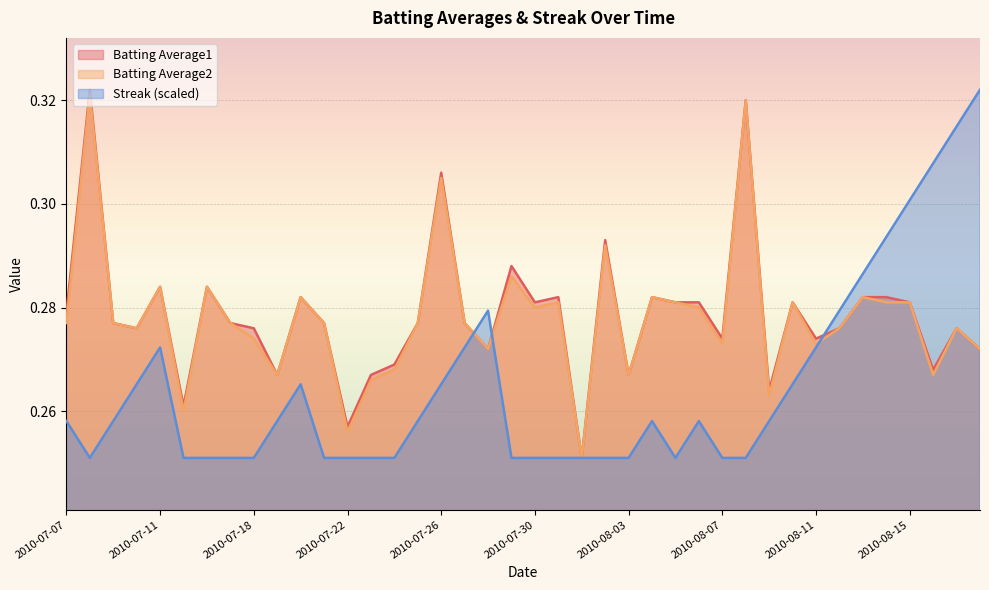

How many interior local valleys does the Streak series have?

2